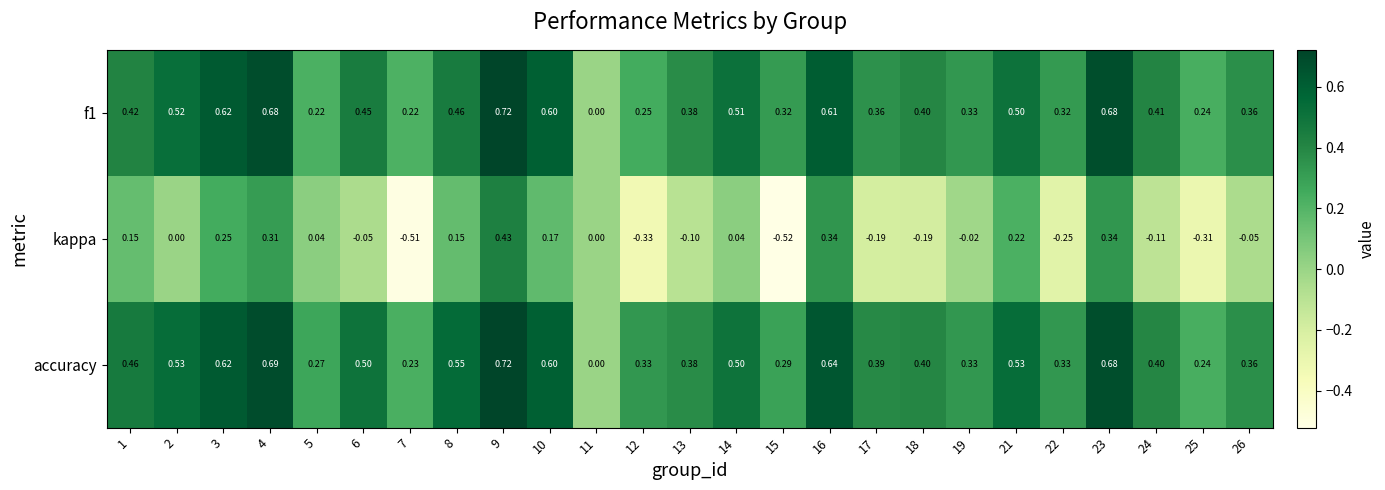

How many categories are shown in the chart?

25